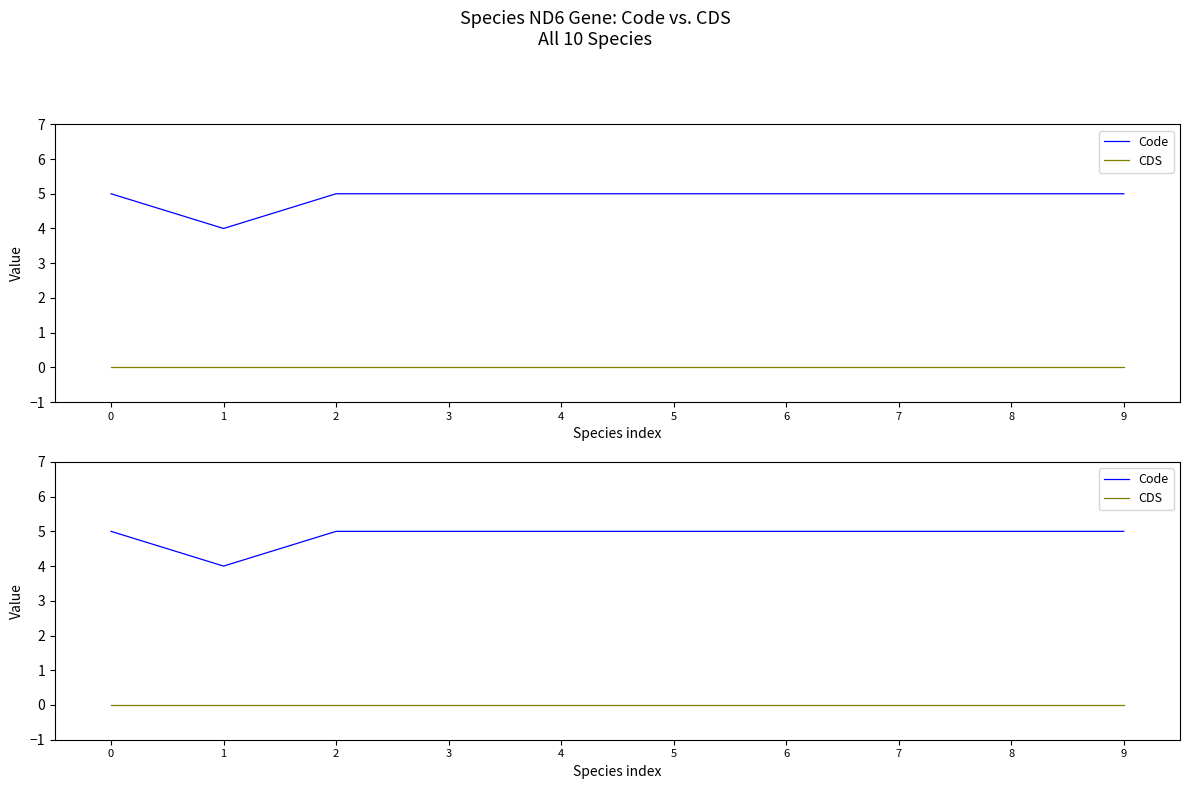

Which series has the largest total across all categories?

Code